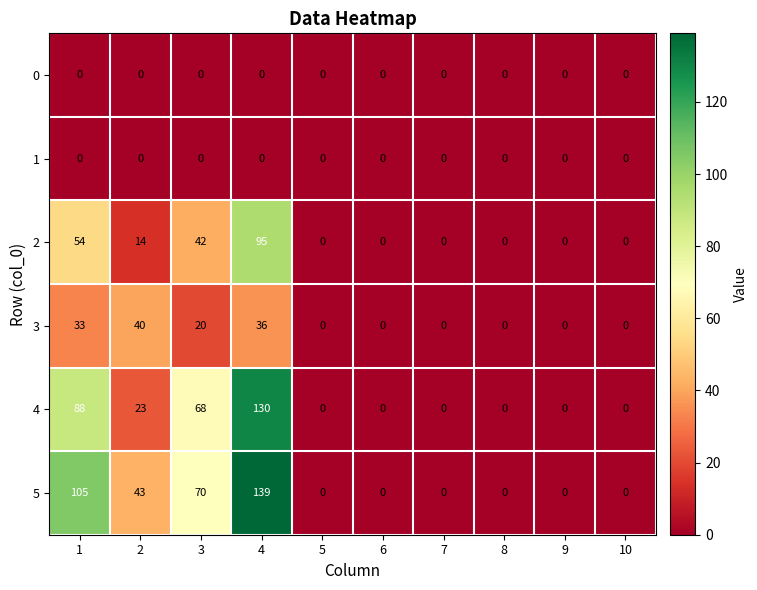

Which series has the largest range (max minus min)?

5